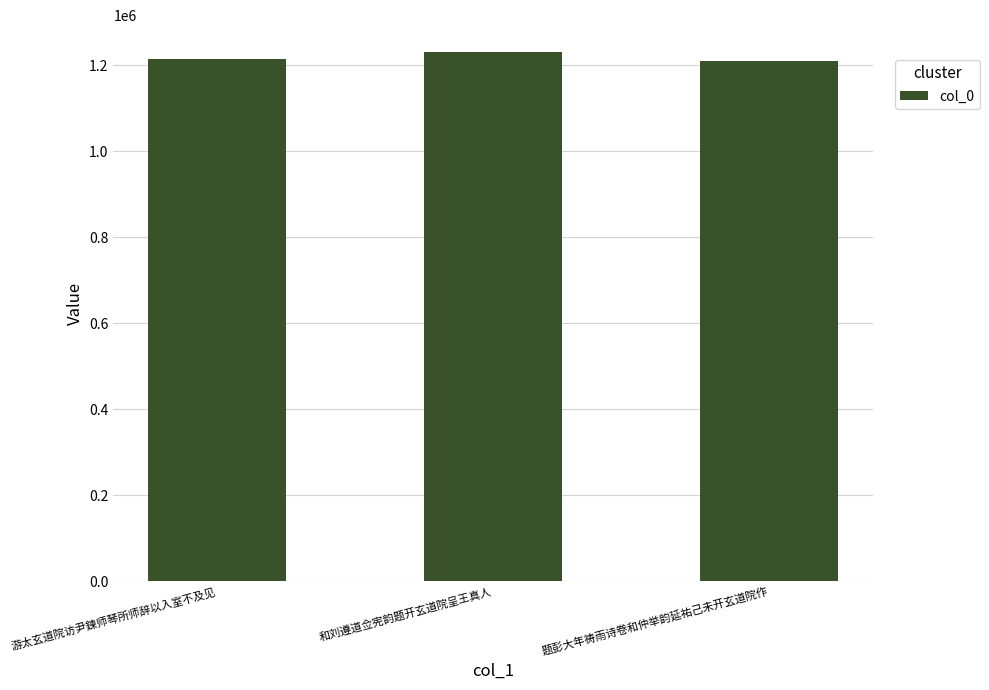

What is the change in value from 游太玄道院访尹鍊师琴所师辞以入室不及见 to 和刘遵道佥宪韵题开玄道院呈王真人?

+16387